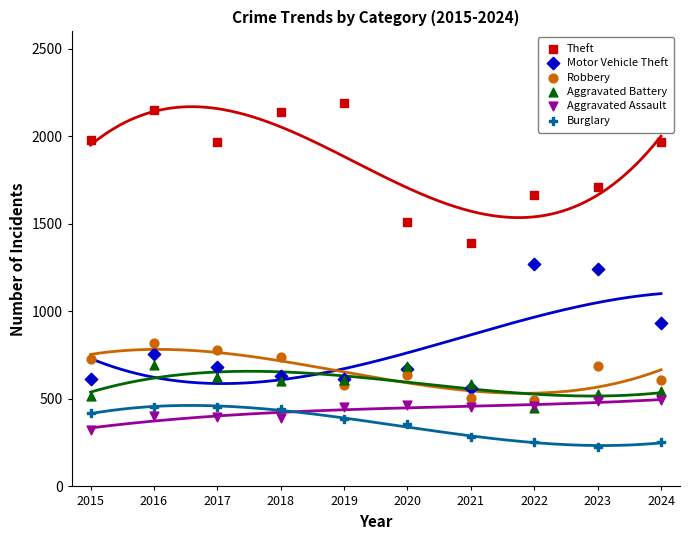

In the Theft series, what Y value is closest to 1791?

1711